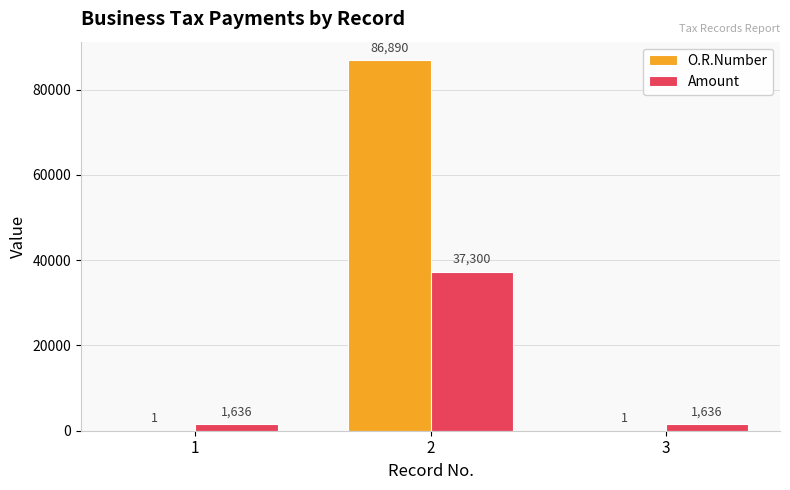

How many data points in O.R.Number are above 1?

1